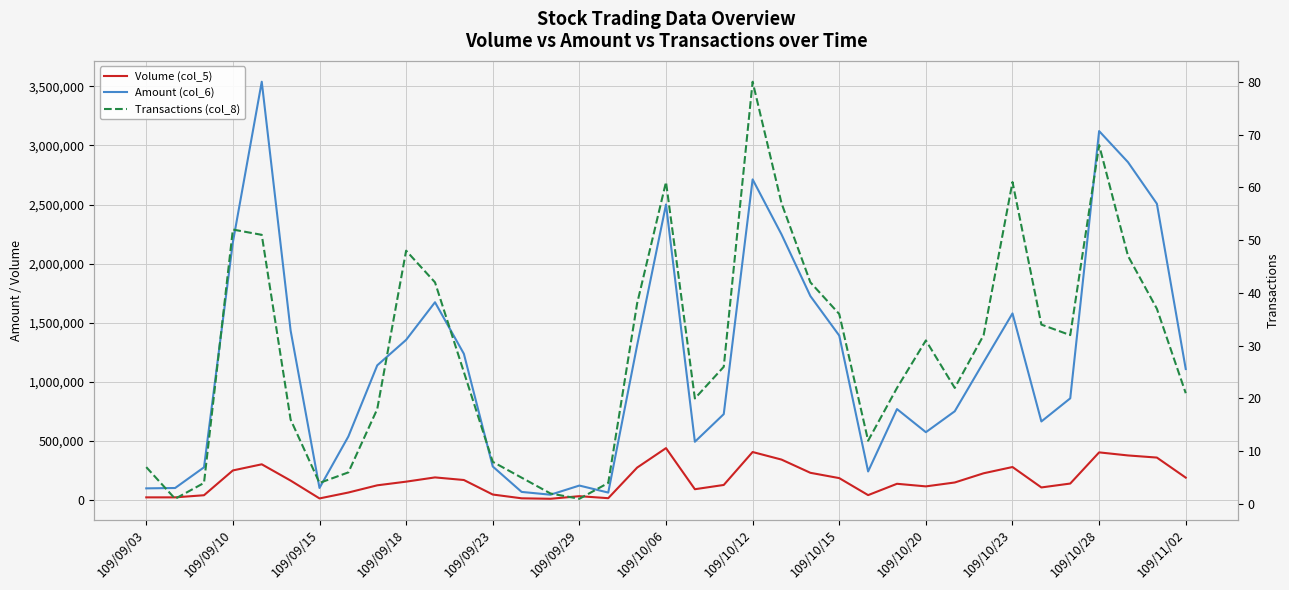

What is the sum of the Volume (col_5) values at 22 and 21?

744000